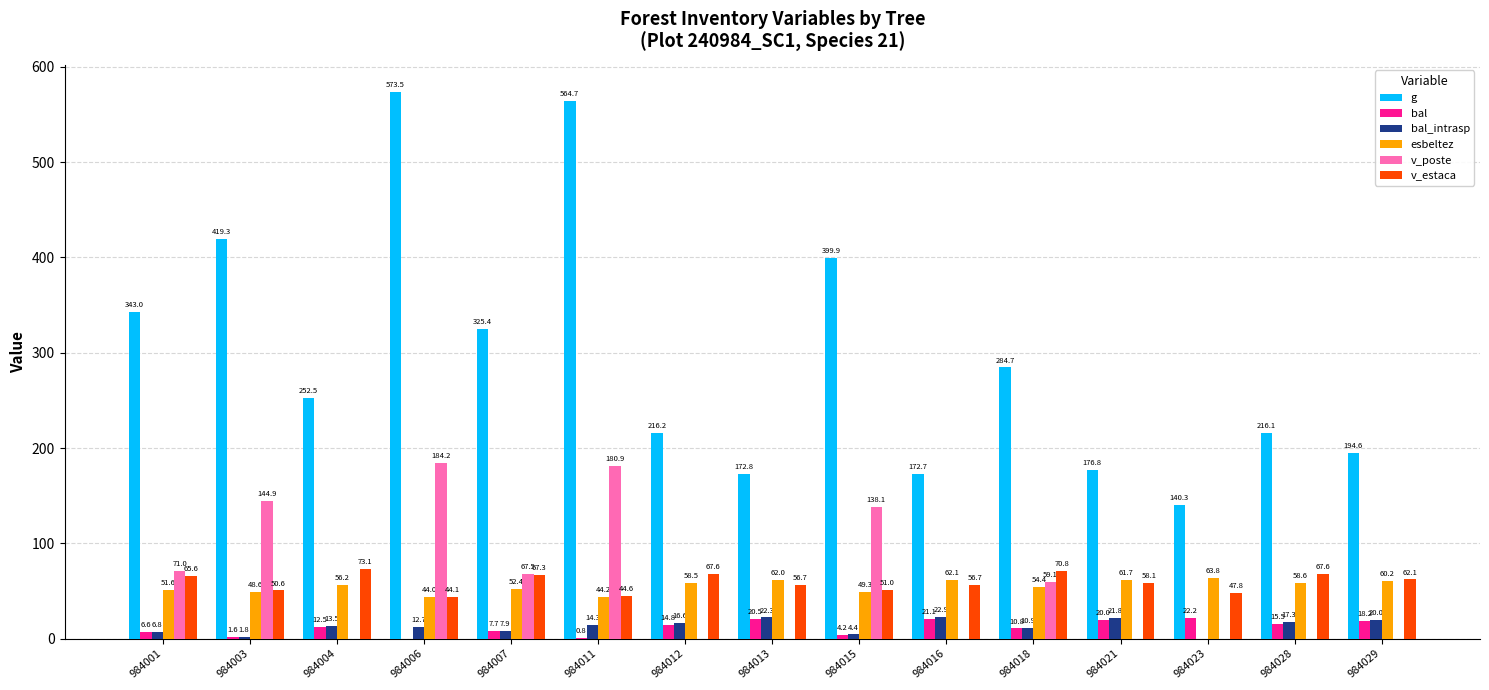

What is the highest value of the bal series?

22.2